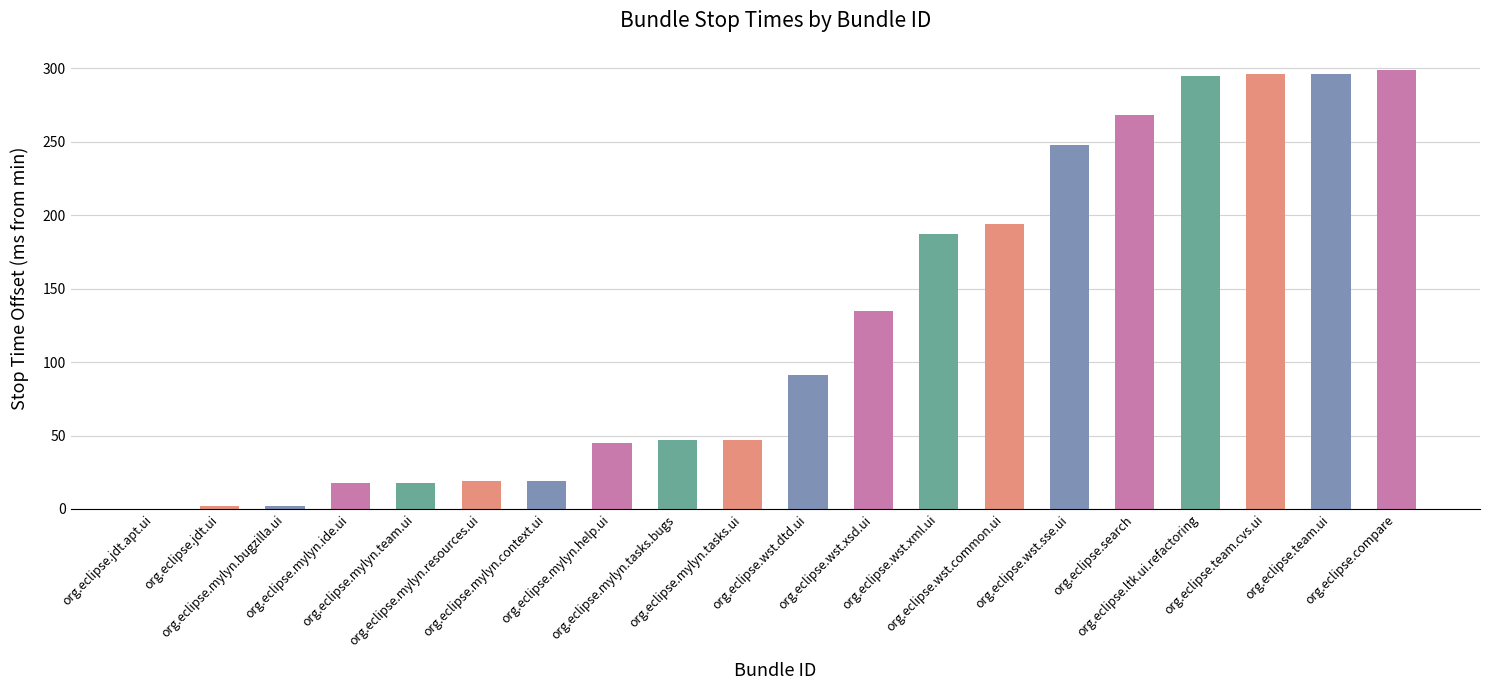

What is the greatest value displayed?

299